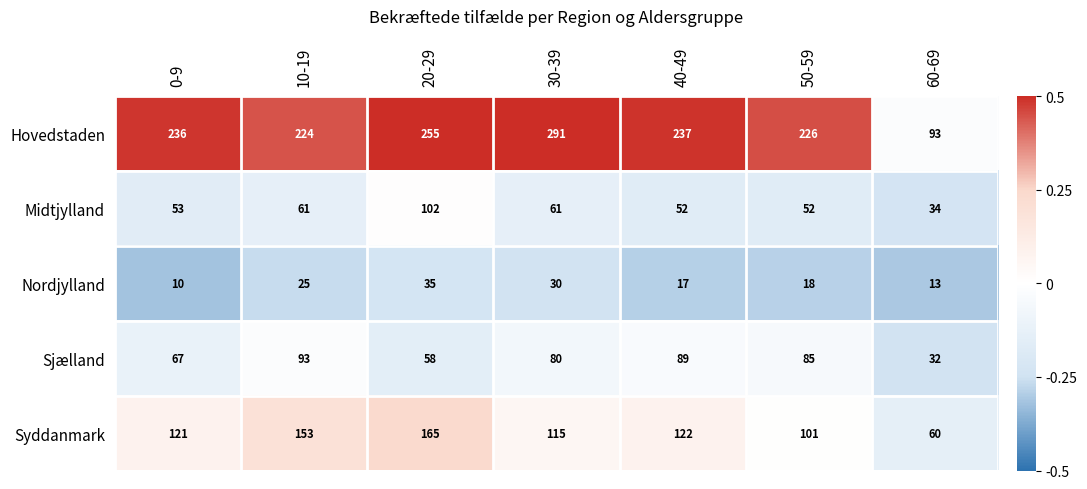

What is the total value across all series at 60-69?

232